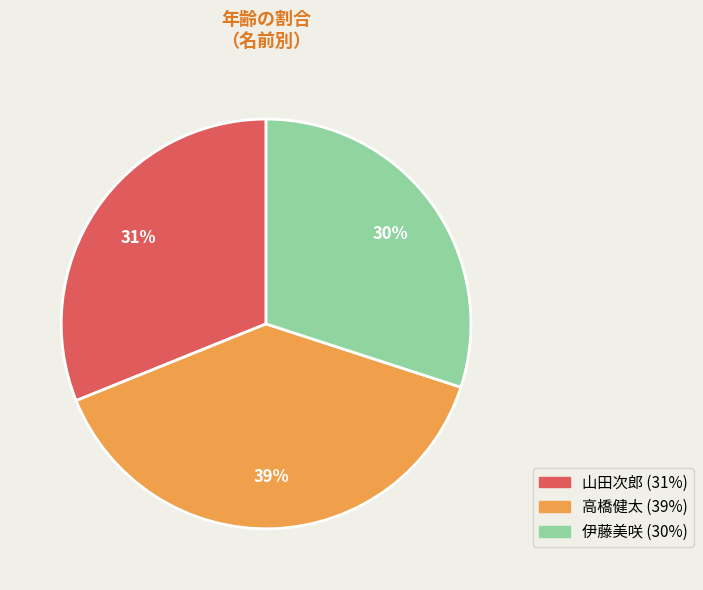

Approximately how many times larger is the value at 山田次郎 compared to 高橋健太?

0.8